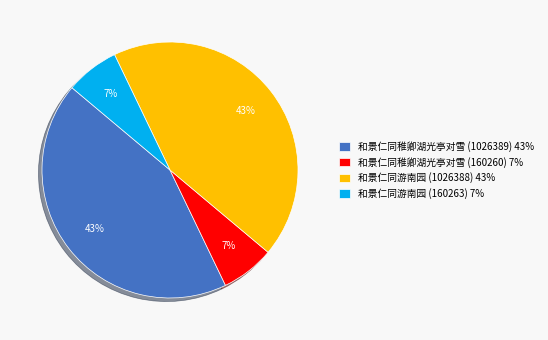

To the nearest percent, what portion does 和景仁同游南园 (160263) 7% represent?

7%